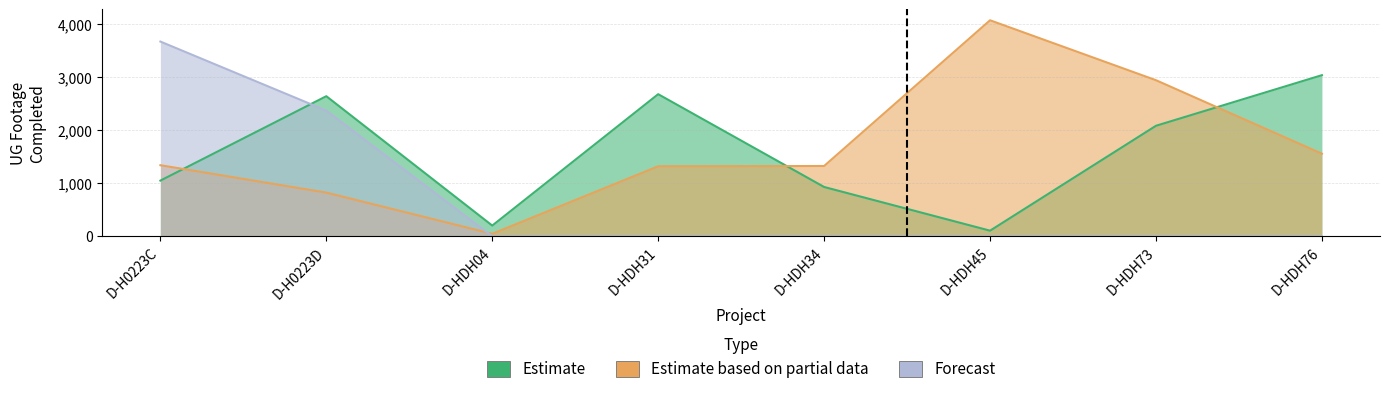

Reading right to left, transcribe all the data shown in this chart.

Estimate: D-HDH76=3035	D-HDH73=2082	D-HDH45=106	D-HDH34=929	D-HDH31=2677	D-HDH04=202	D-H0223D=2639	D-H0223C=1049
Estimate based on partial data: D-HDH76=1556	D-HDH73=2940	D-HDH45=4069	D-HDH34=1324	D-HDH31=1319	D-HDH04=47	D-H0223D=823	D-H0223C=1339
Forecast: D-HDH76=0	D-HDH73=0	D-HDH45=0	D-HDH34=0	D-HDH31=0	D-HDH04=0	D-H0223D=2368	D-H0223C=3668